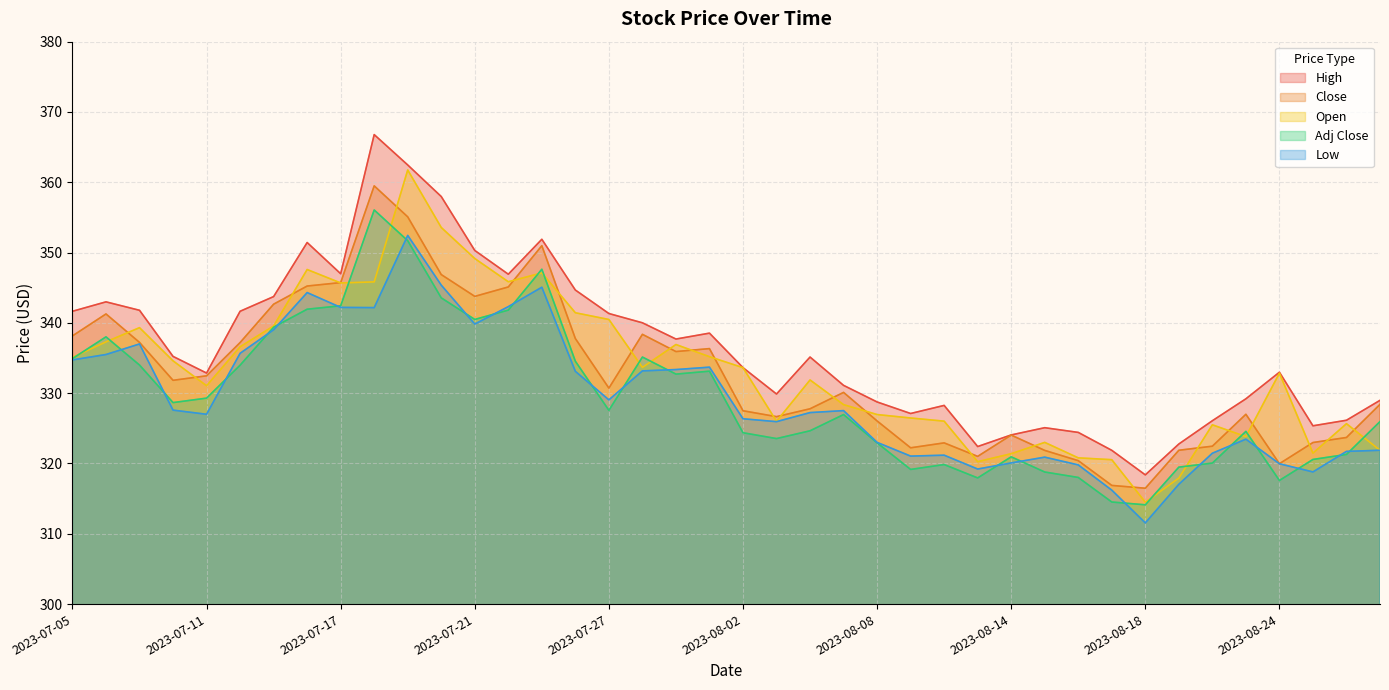

What position from the right is 2023-08-10?

14